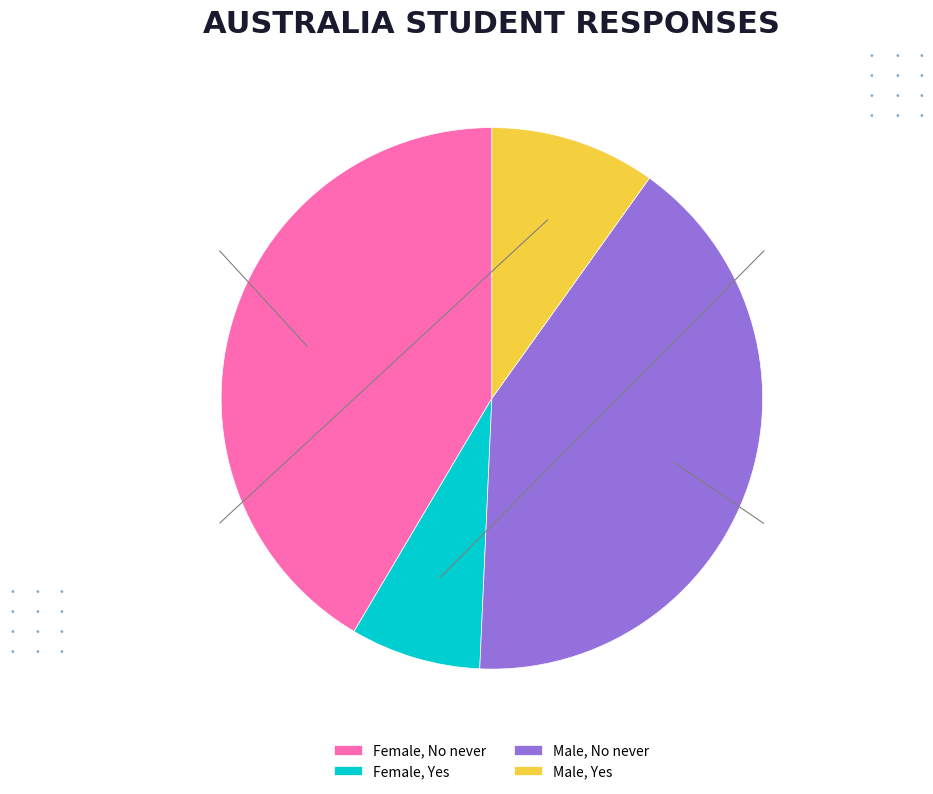

What is the largest slice in the pie chart?

Female, No never